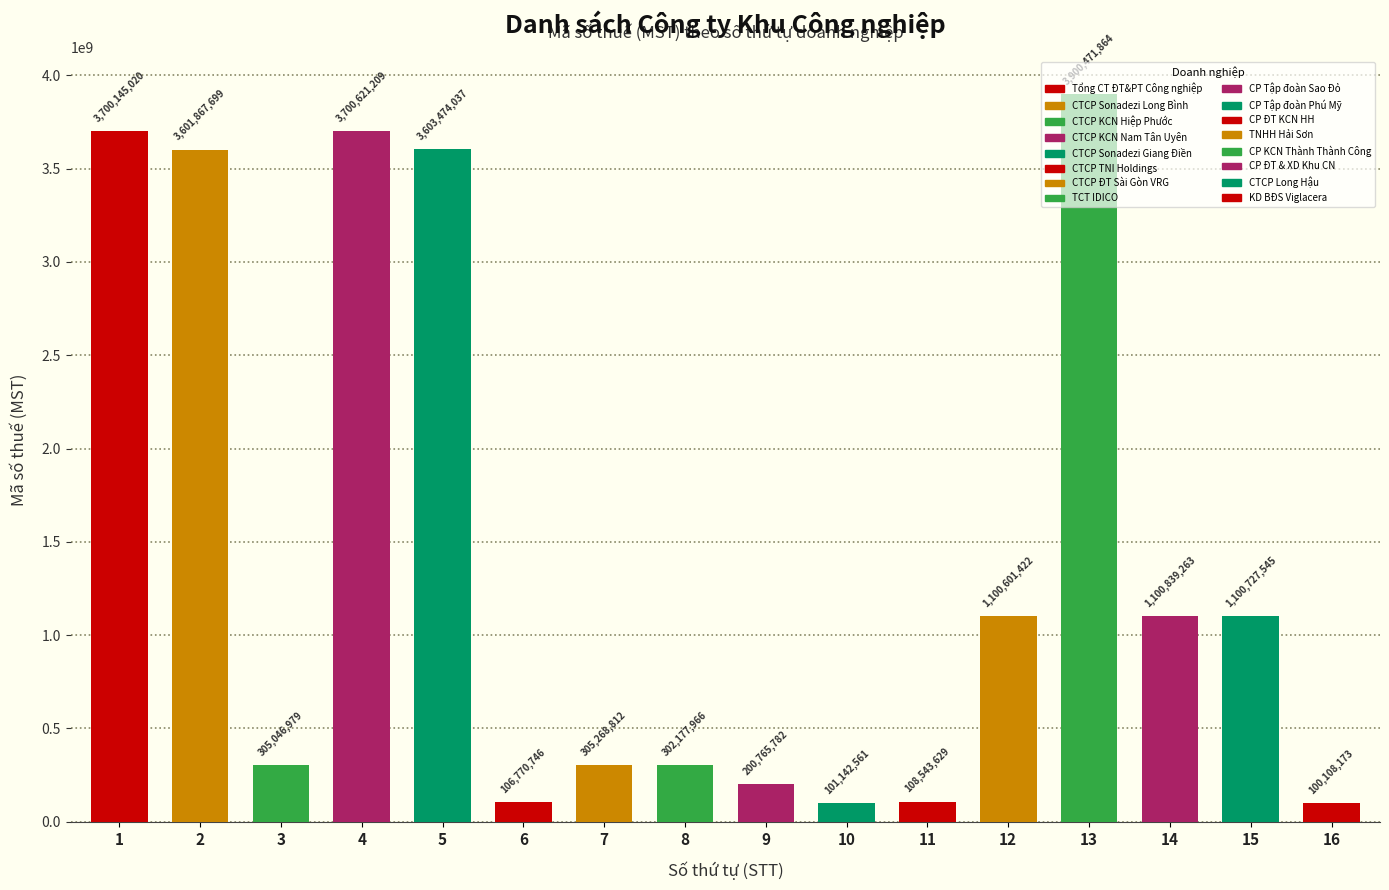

Rank the categories by value from lowest to highest.

16, 10, 6, 11, 9, 8, 3, 7, 12, 15, 14, 2, 5, 1, 4, 13